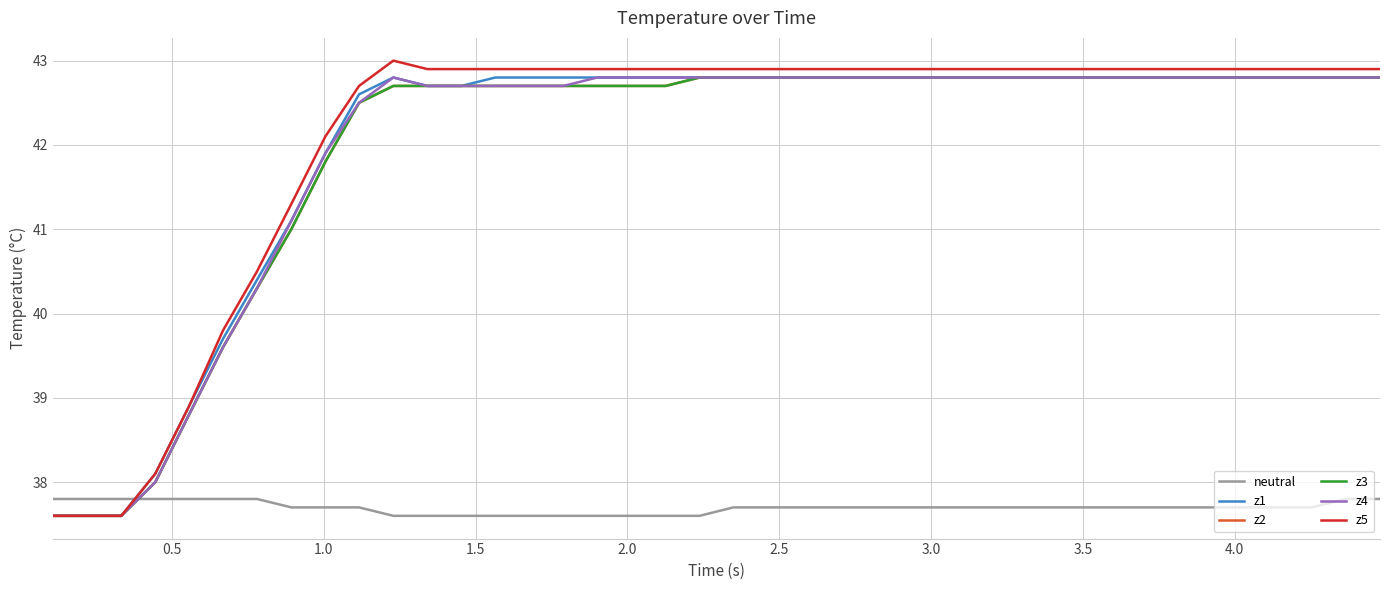

Is this an area chart (filled region under the line)?

No